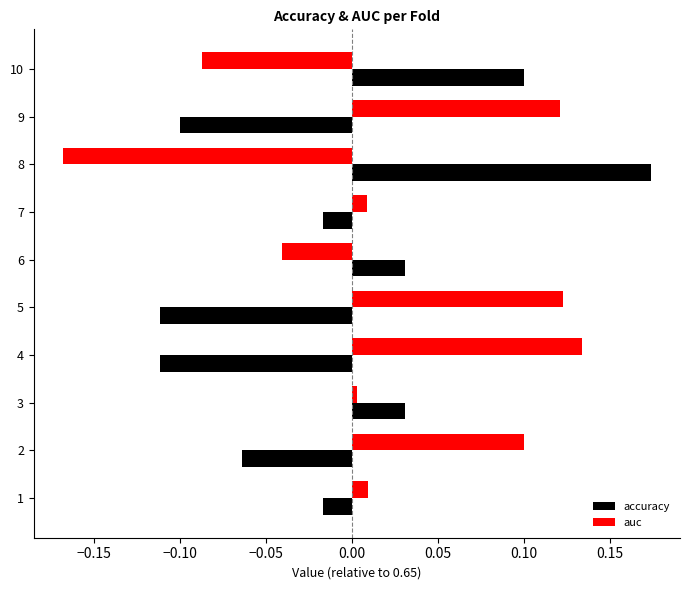

At how many categories does at least one series exceed 0?

10